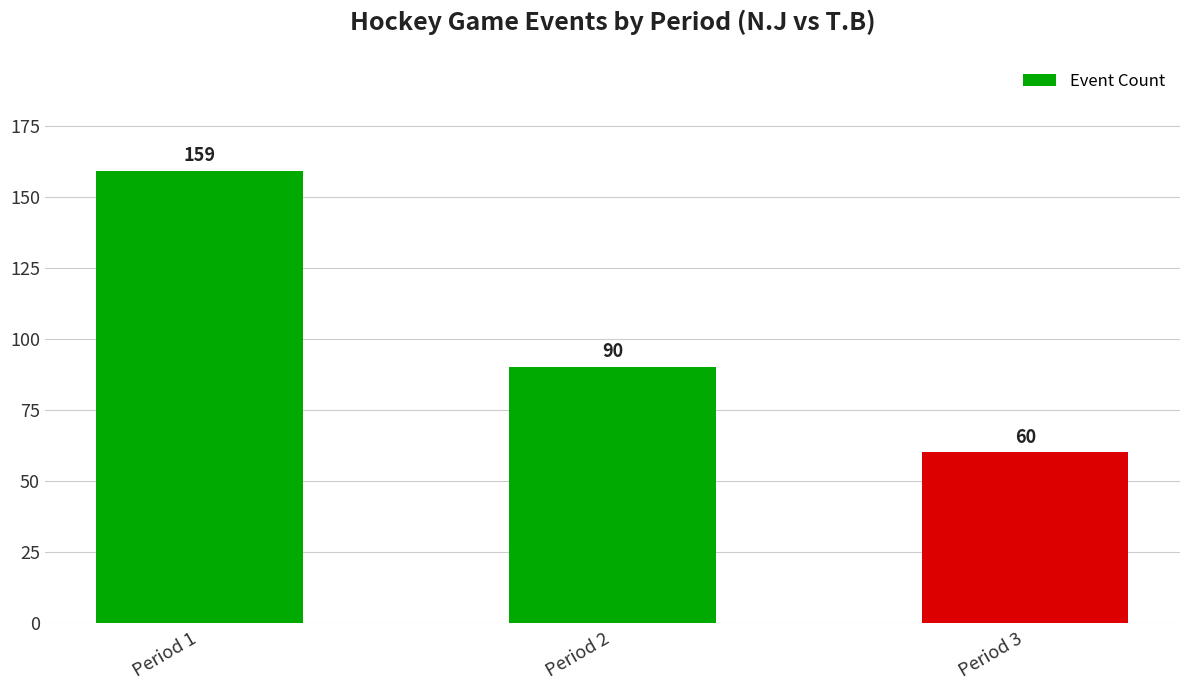

How many series are shown in this chart?

1